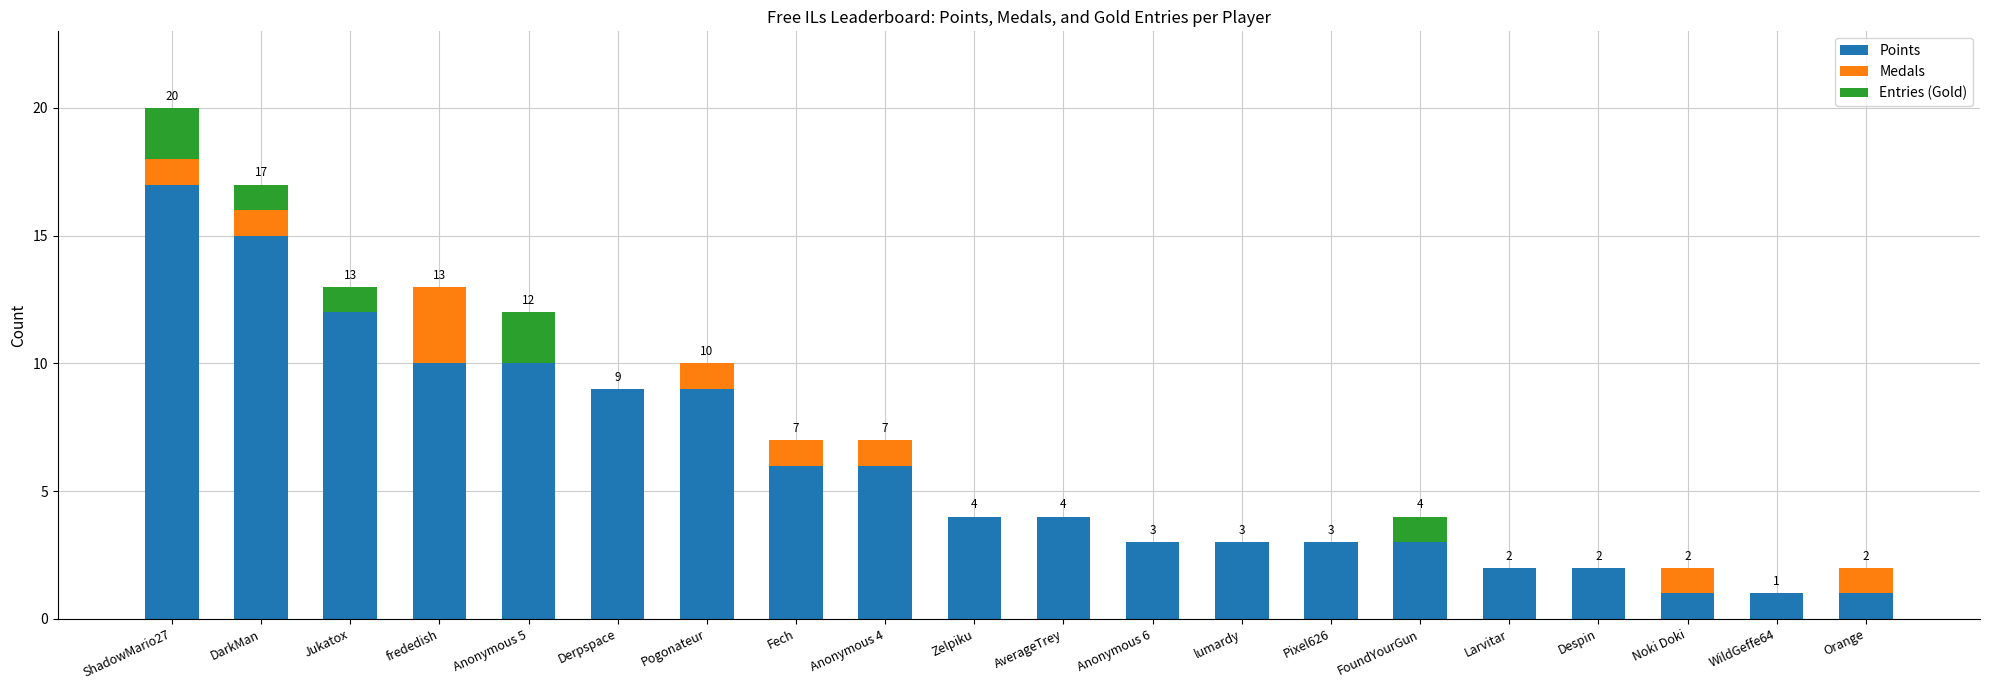

How many series are shown in this chart?

3